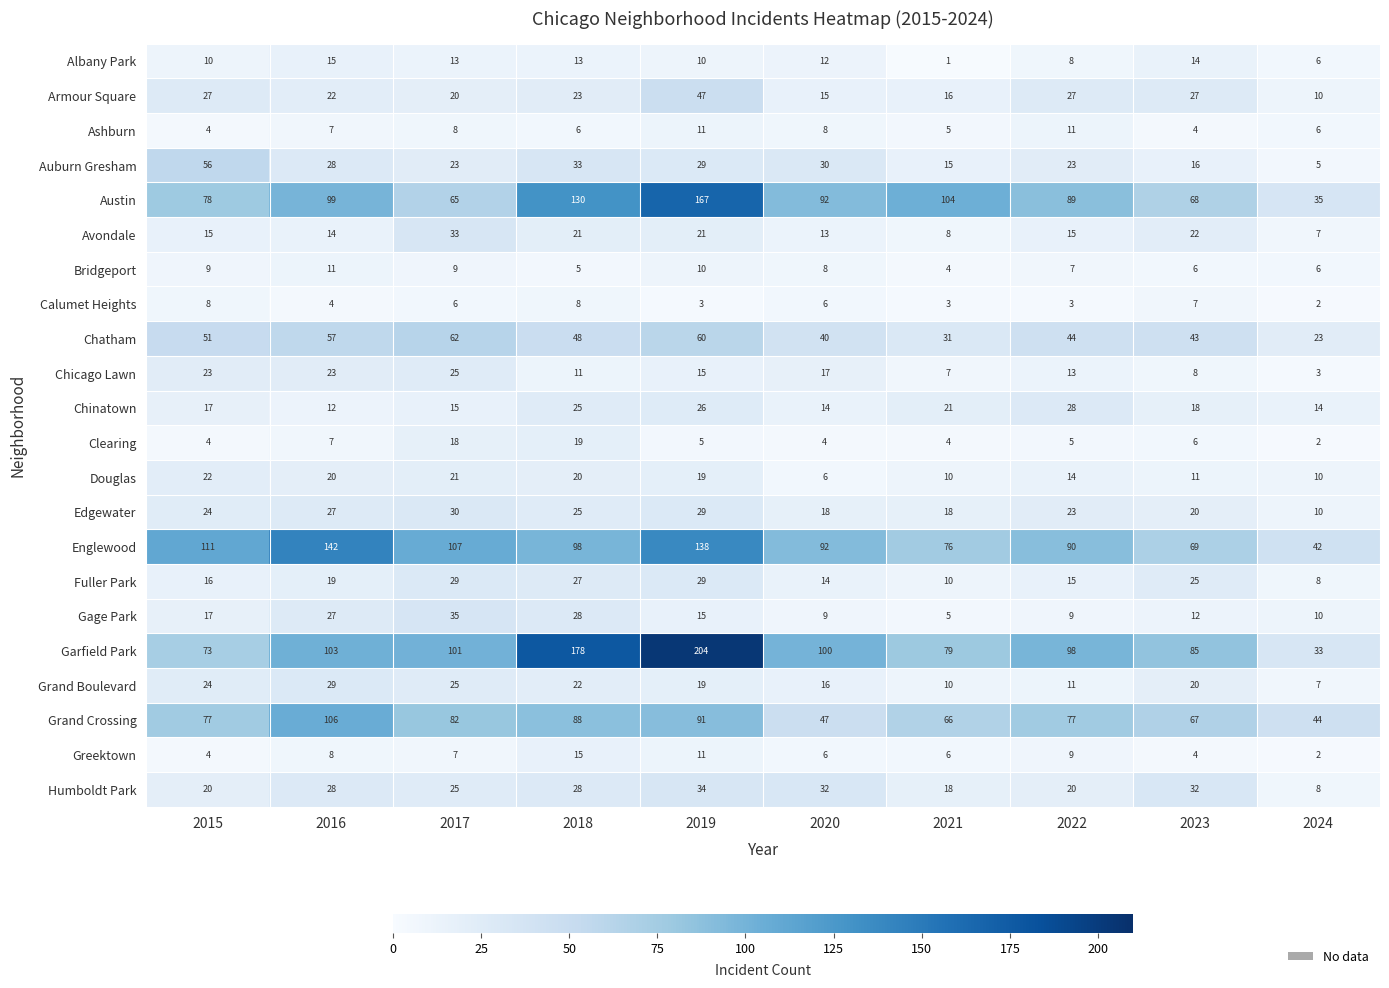

Is it true that Ashburn equals 3 at 2021?

False